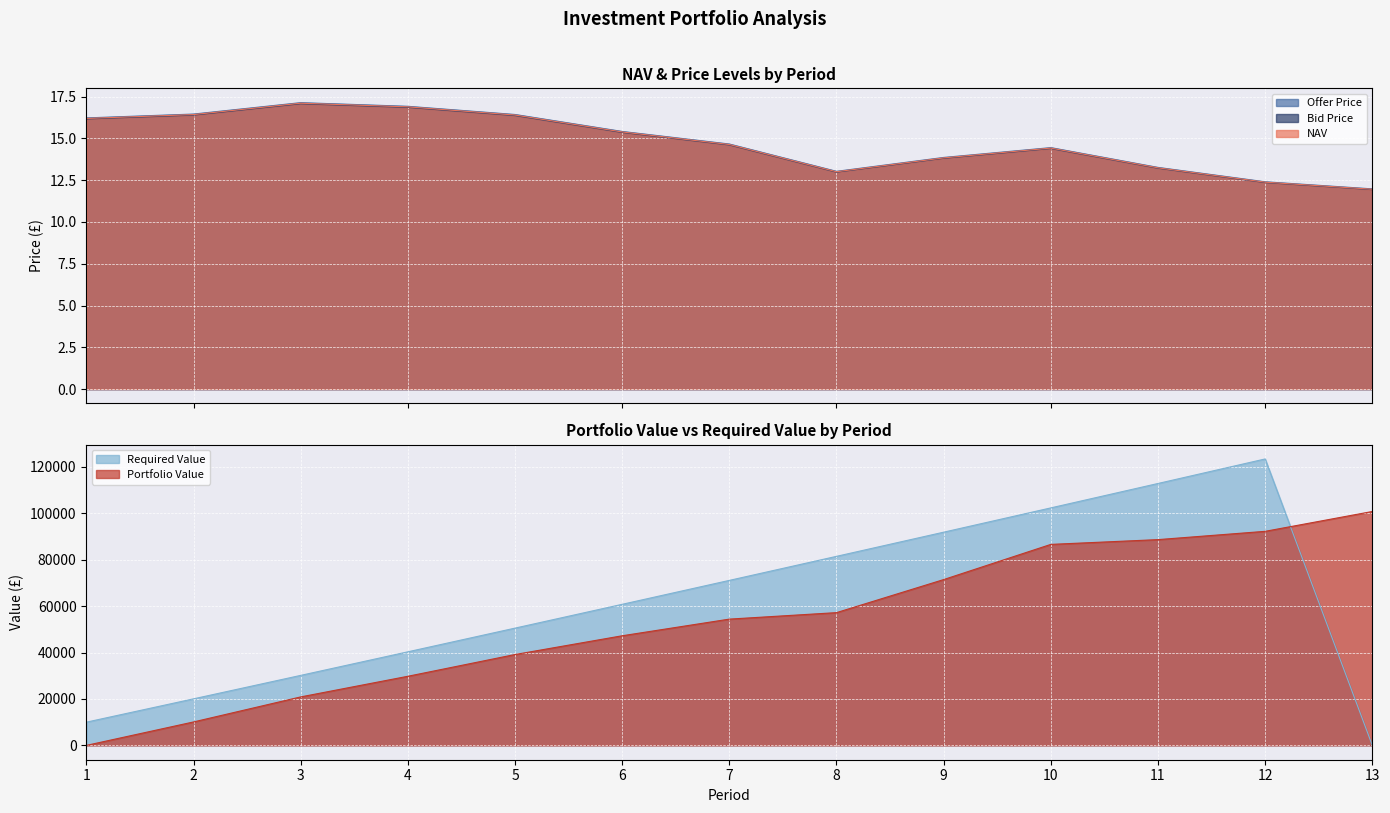

After their last crossing, which series has the higher values: Bid Price or Portfolio Value?

Portfolio Value